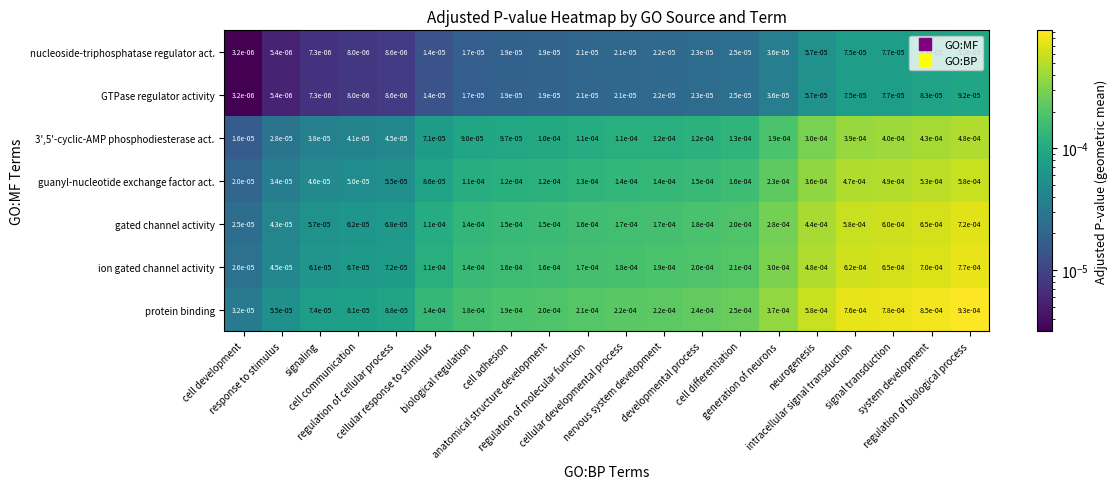

Which series has the largest total across all categories?

protein binding